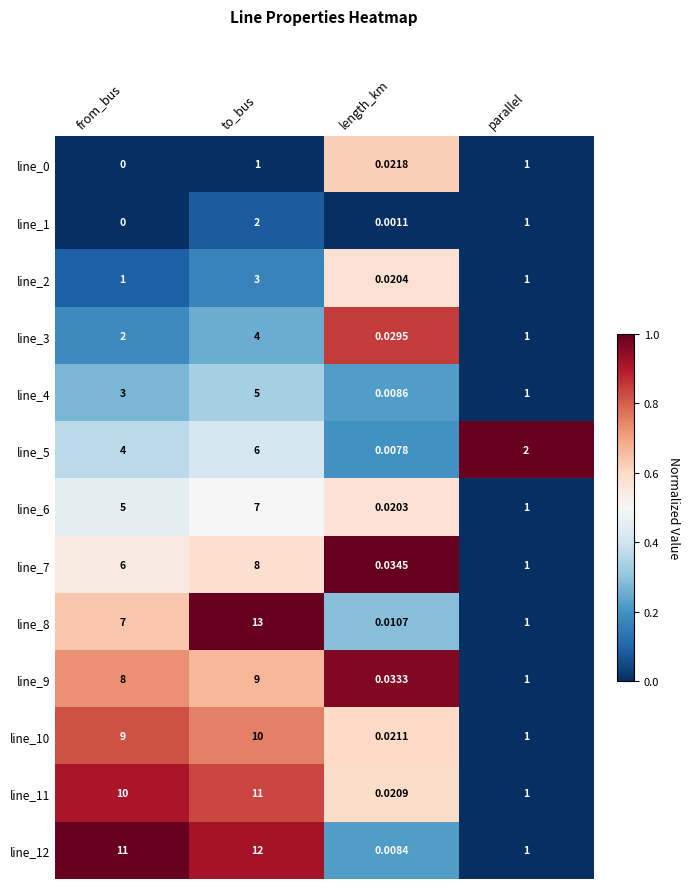

Where is line_8 nearest to the value 6?

from_bus